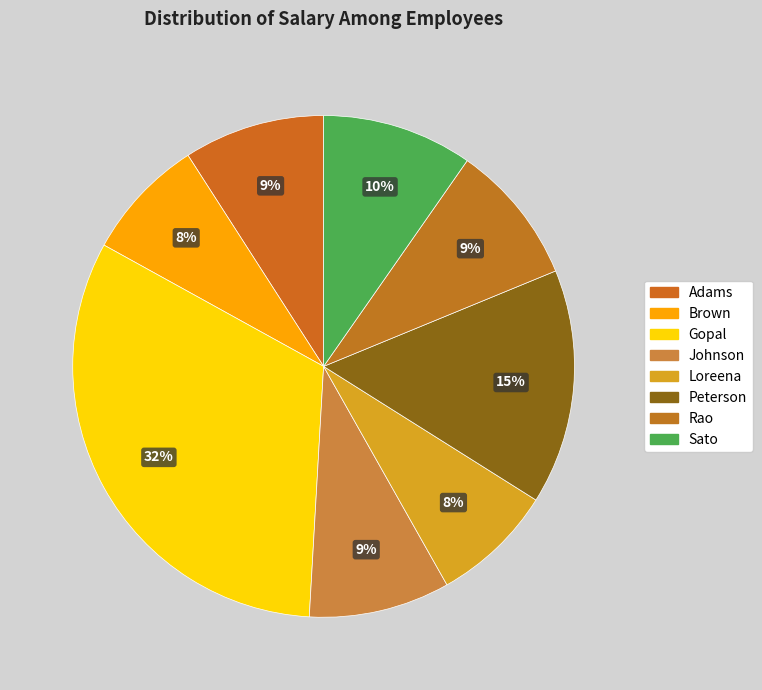

To the nearest percent, what portion does Adams represent?

9%